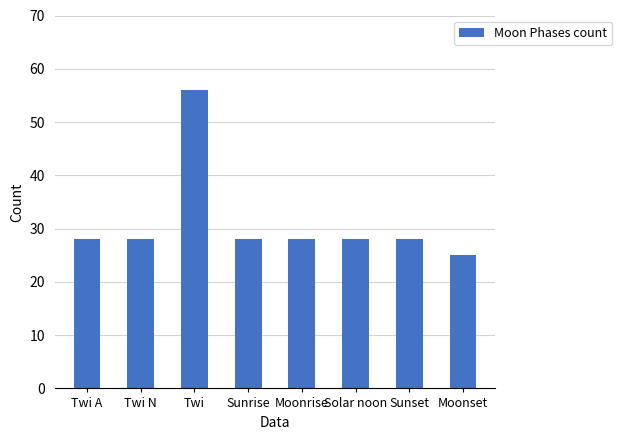

The value at Sunset is 7. True or false?

False